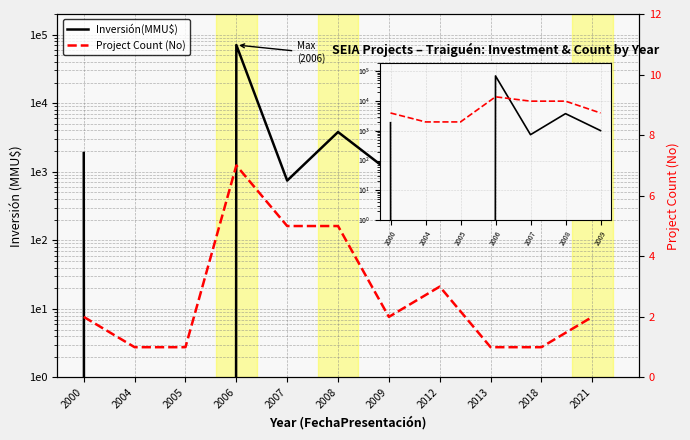

How many values are below 1022?

5